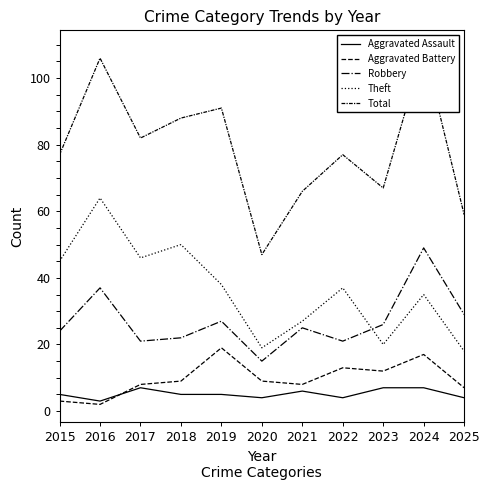

The value of Robbery at 2021 is 17. True or false?

False